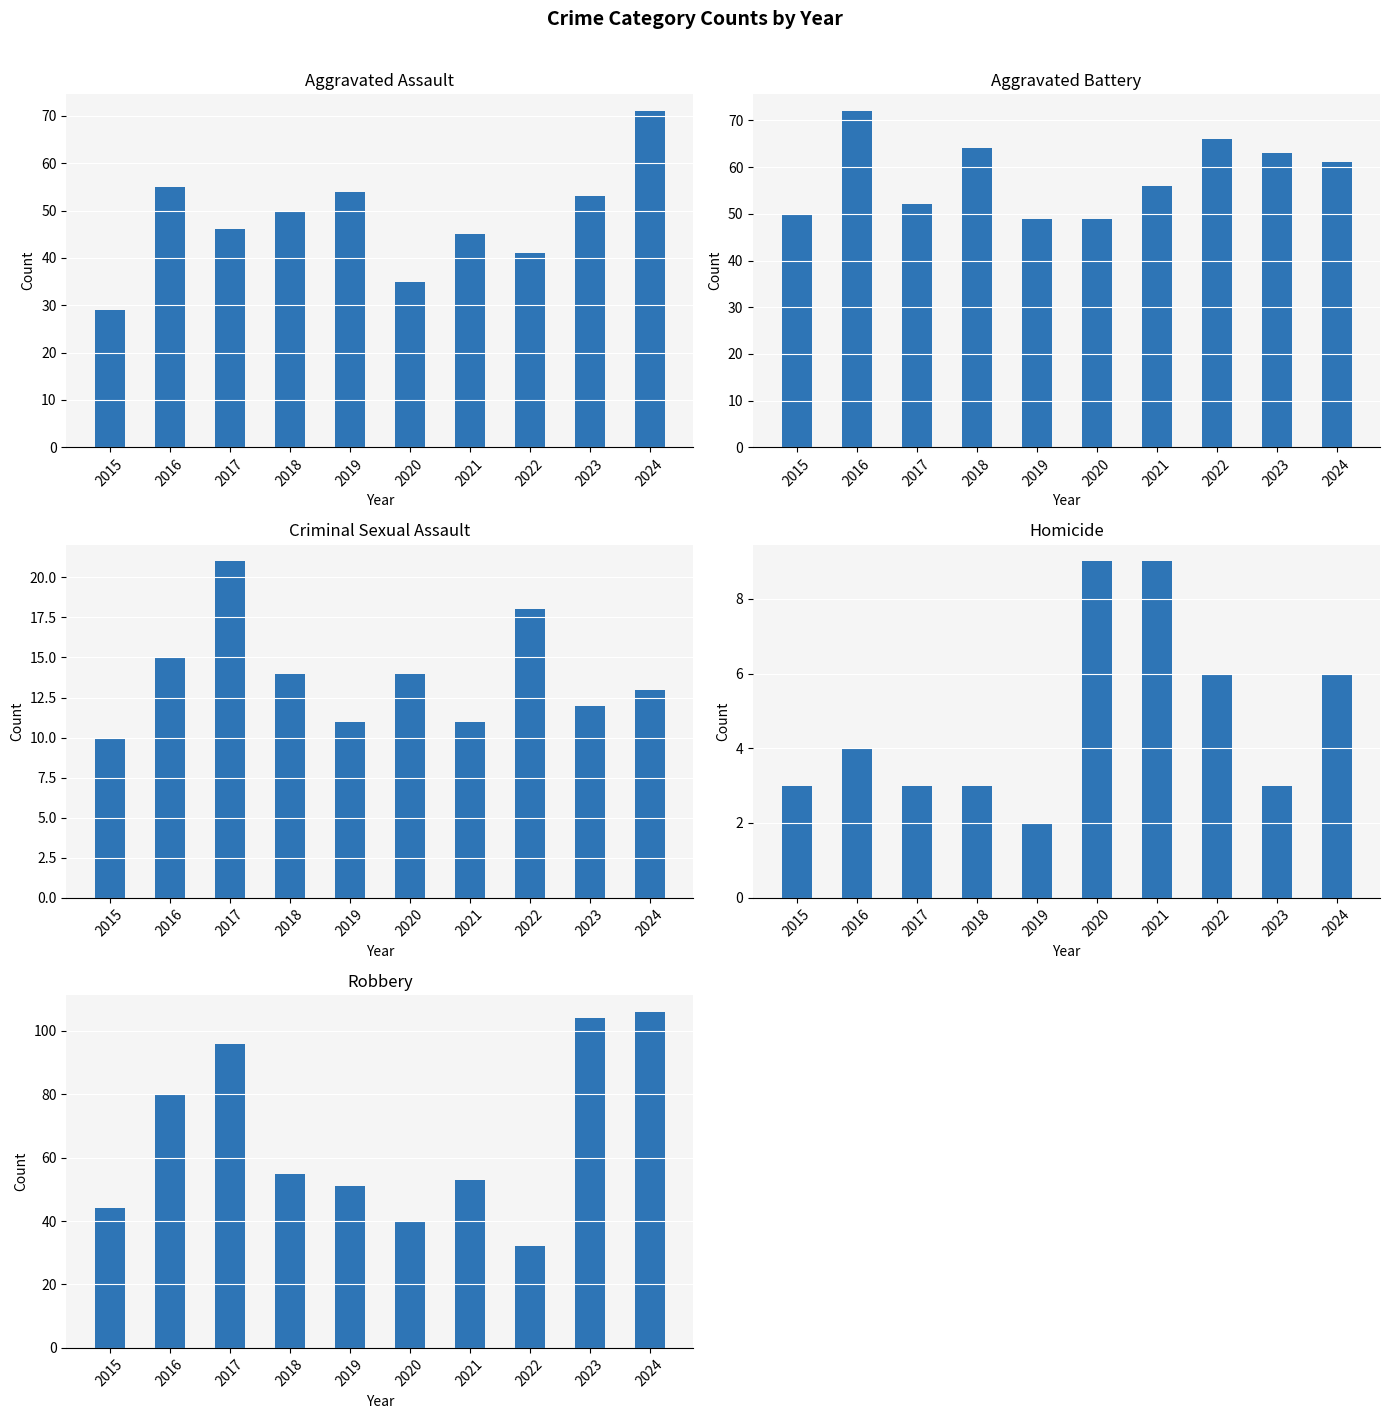

Where does the Homicide series first go above 4?

2020